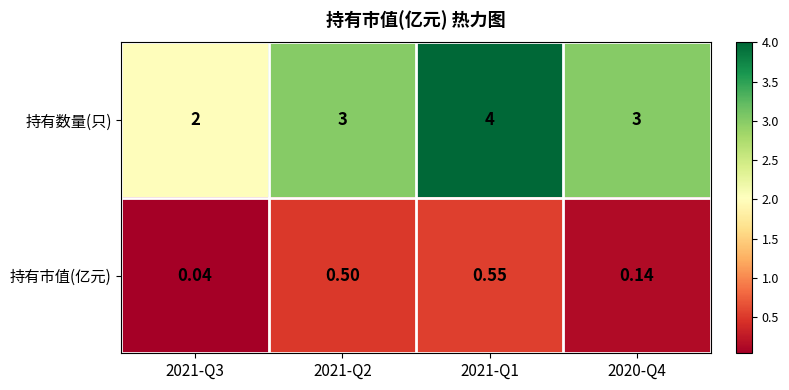

Between 2021-Q1 and 2020-Q4, which series saw the biggest shift?

持有数量(只)